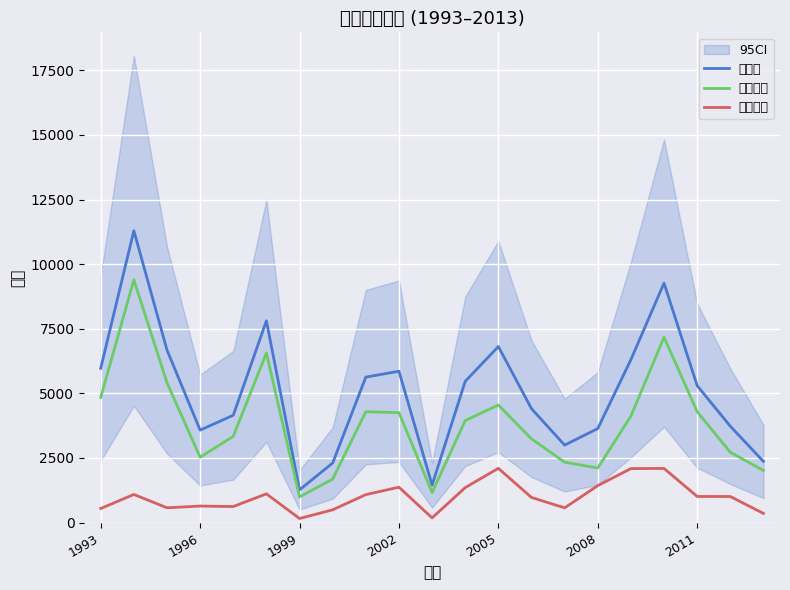

In 室外集會, how many points are lower than both neighbors (excluding endpoints)?

4